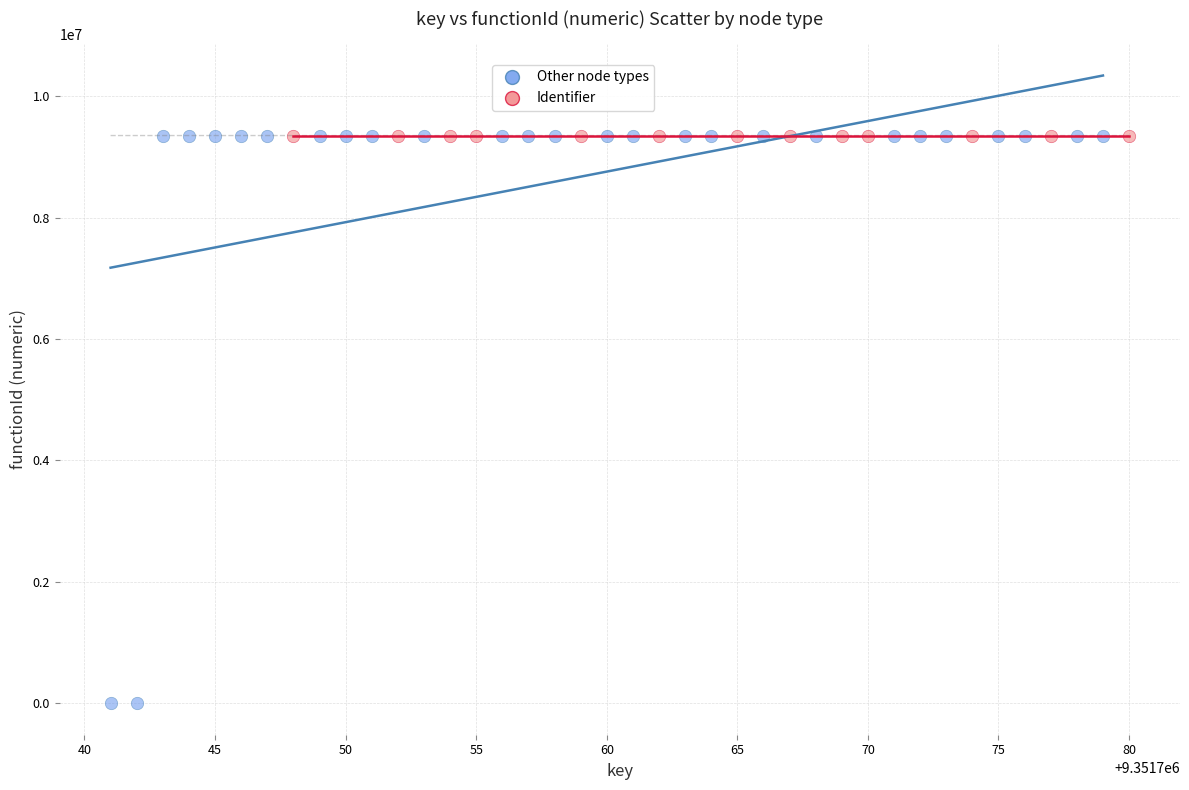

Which series reaches the minimum Y coordinate?

Other node types